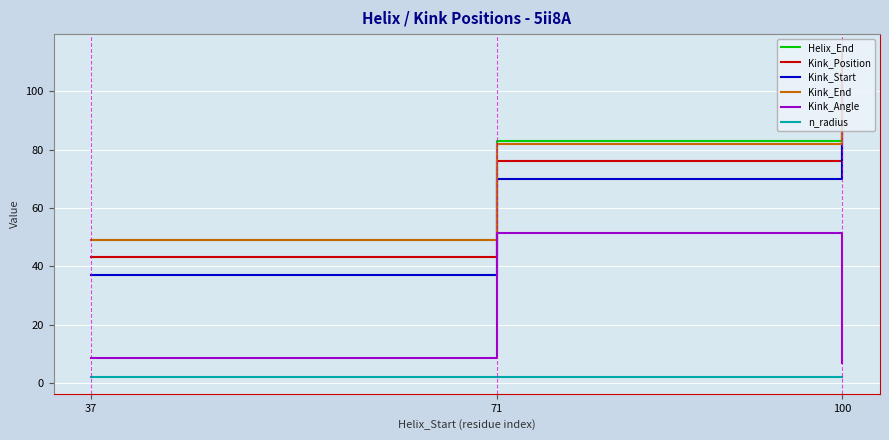

What is the sum of all Helix_End values?

244.0